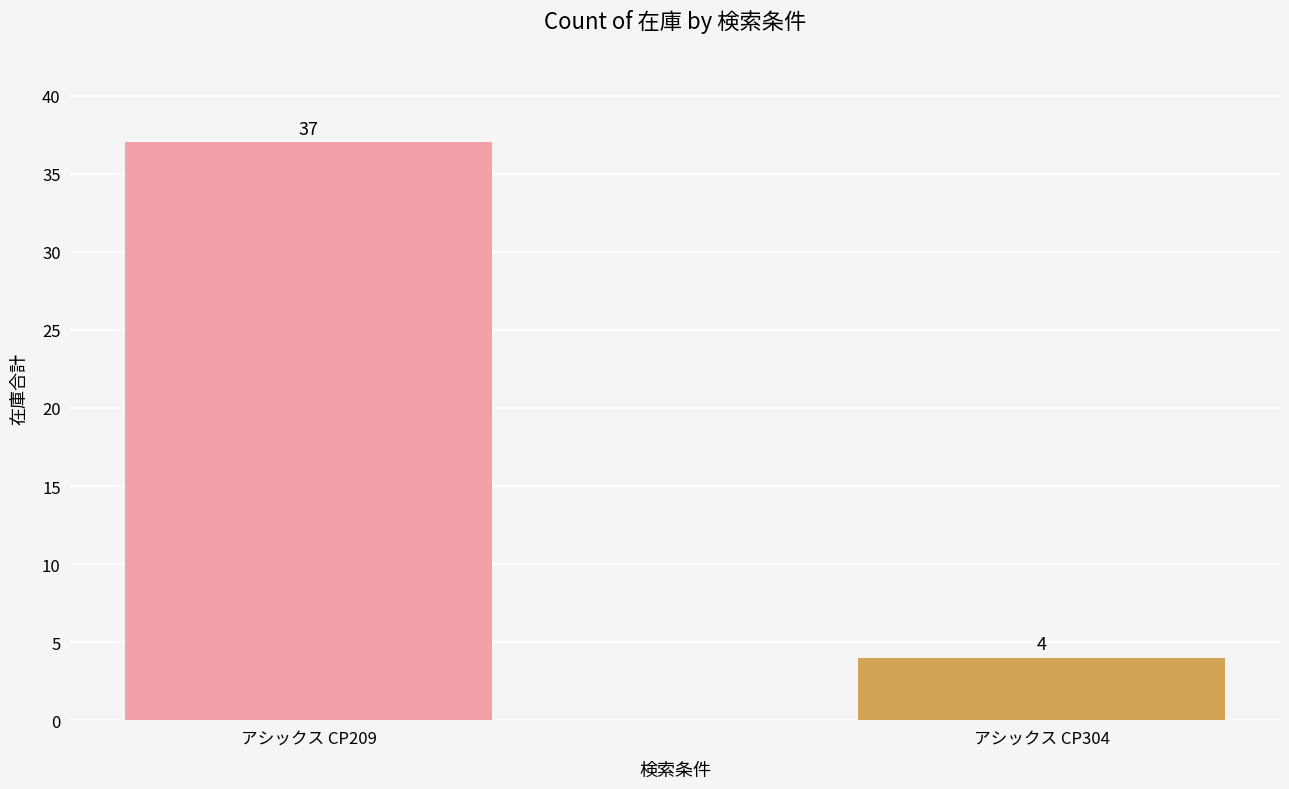

What is the value of the 1st bar from the left?

37